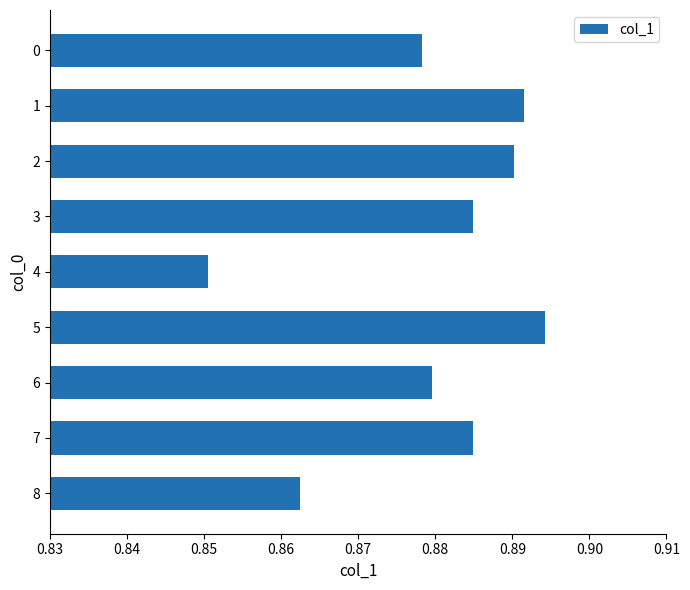

Does the chart contain any negative values?

No